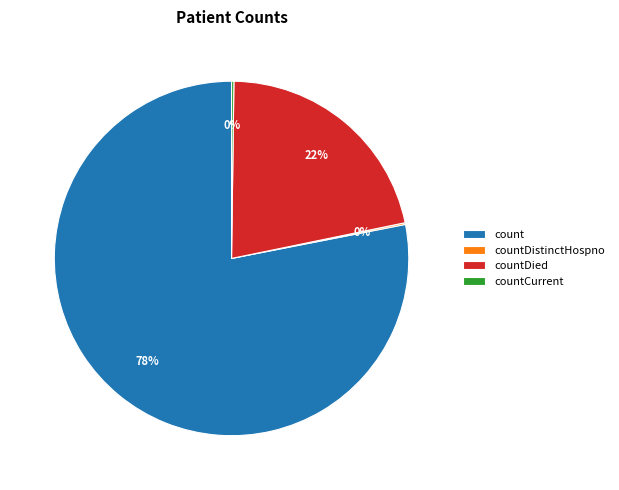

Does any single category account for the majority?

Yes